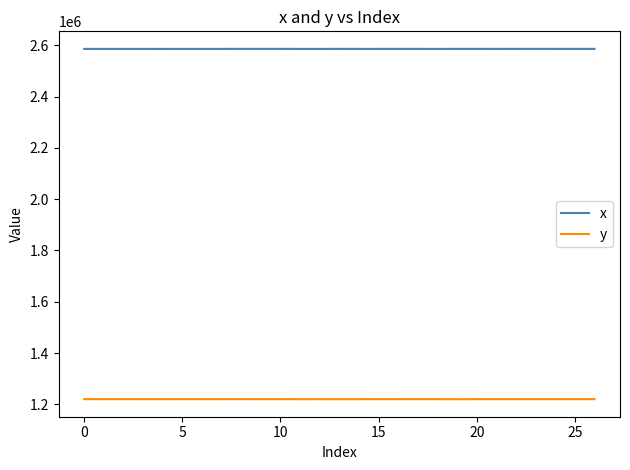

True or false: y and x intersect in this chart.

False